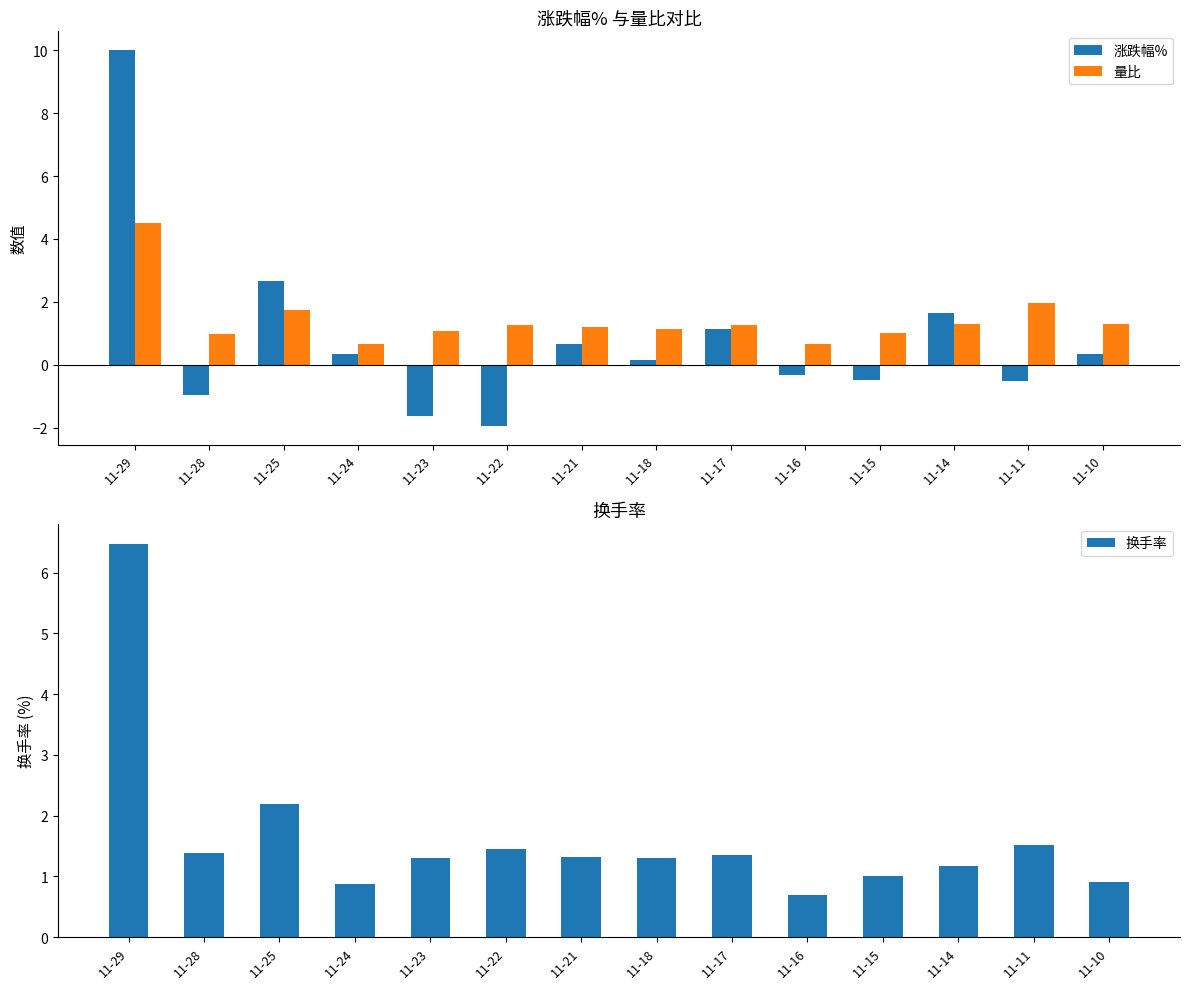

Rank the categories by 换手率 value from lowest to highest.

11-16, 11-24, 11-10, 11-15, 11-14, 11-18, 11-23, 11-21, 11-17, 11-28, 11-22, 11-11, 11-25, 11-29